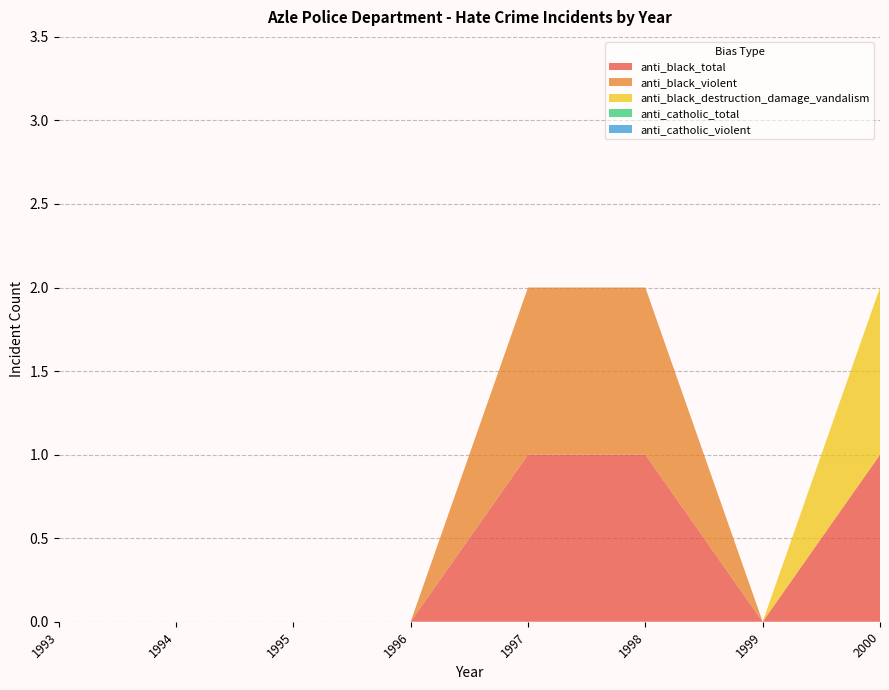

Reading left to right, list all the values displayed in this chart.

anti_black_total: 0	0	0	0	1	1	0	1
anti_black_violent: 0	0	0	0	1	1	0	0
anti_black_destruction_damage_vandalism: 0	0	0	0	0	0	0	1
anti_catholic_total: 0	0	0	0	0	0	0	0
anti_catholic_violent: 0	0	0	0	0	0	0	0